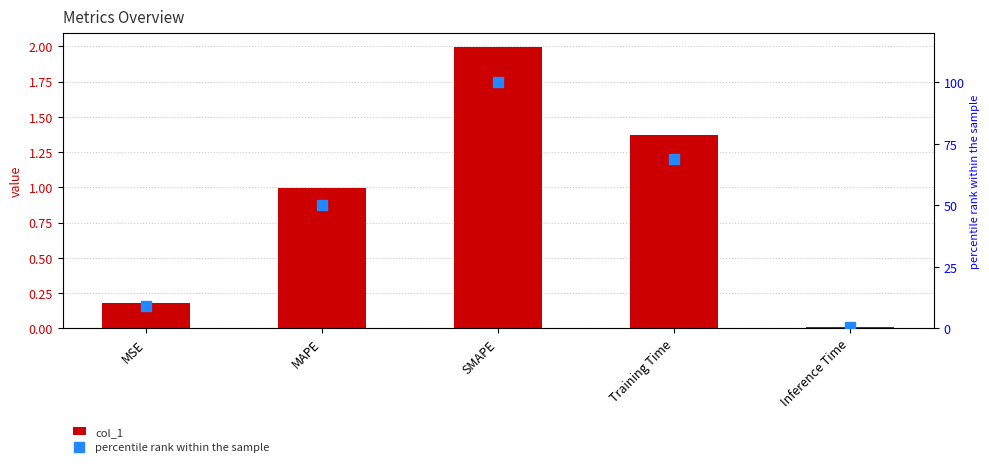

Rank the series by their maximum value, from highest to lowest.

percentile rank within the sample, col_1